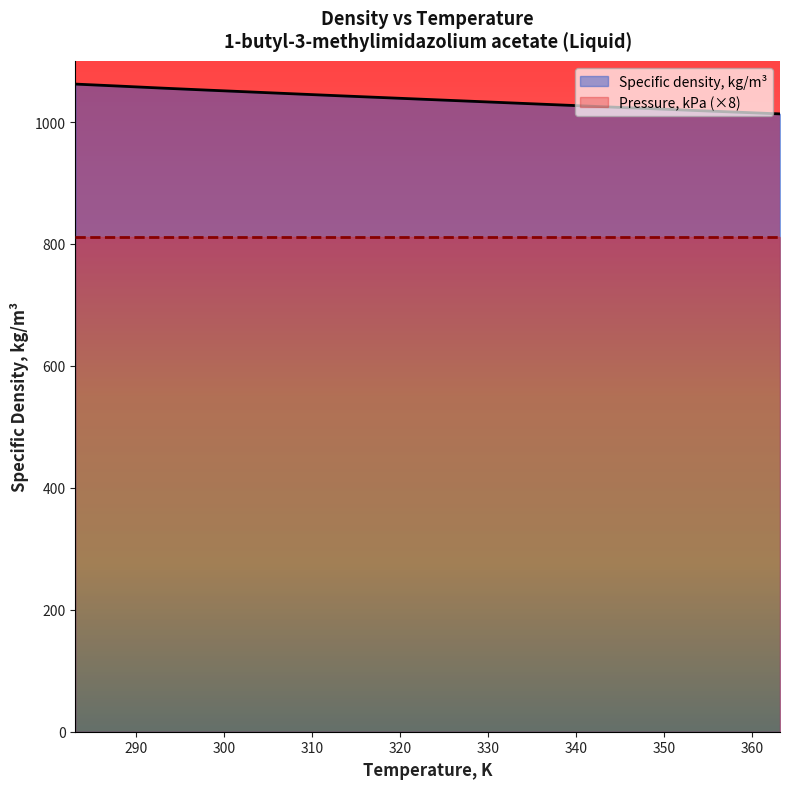

How many lines are shown in the chart?

2